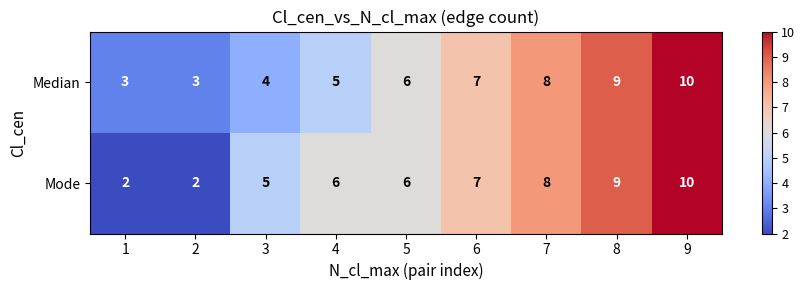

What is the average value of the Mode series?

6